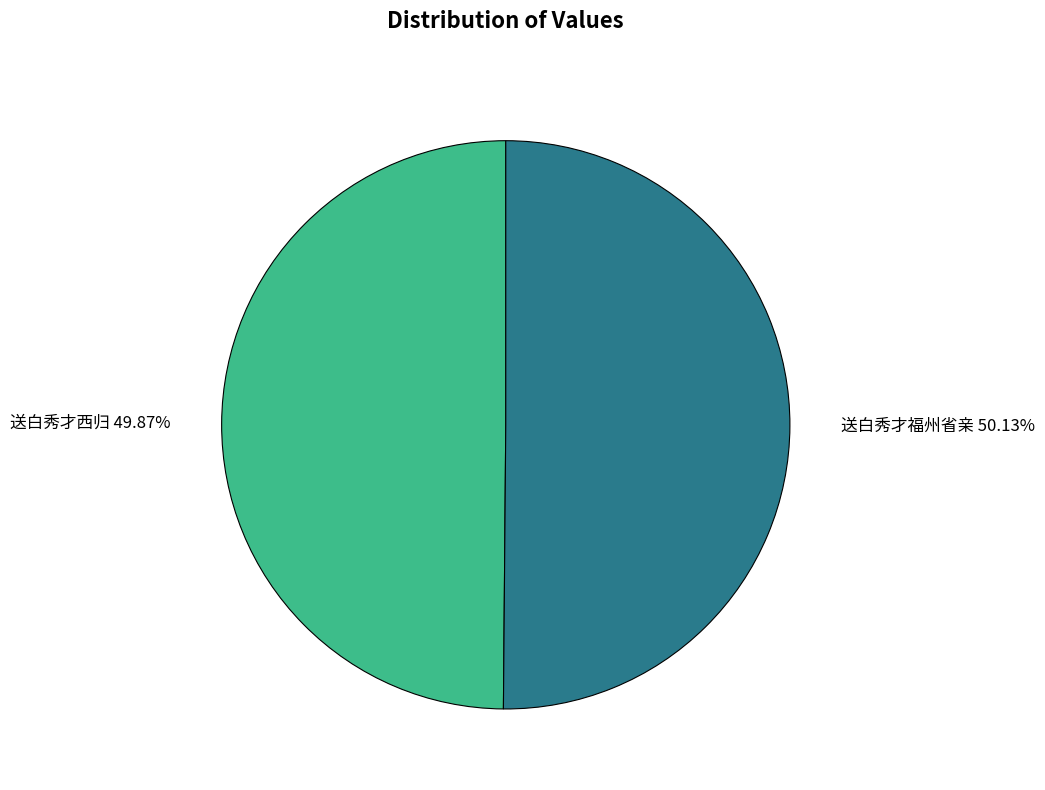

To the nearest percent, what percentage of the pie is 送白秀才福州省亲?

50%